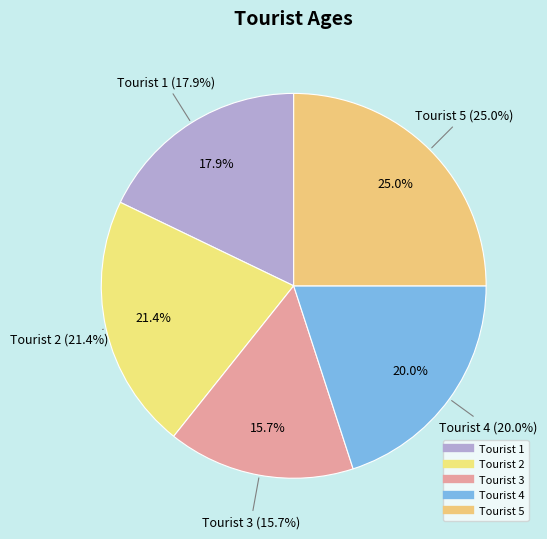

To the nearest percent, what is the combined percentage of Tourist 4 and Tourist 2?

41%